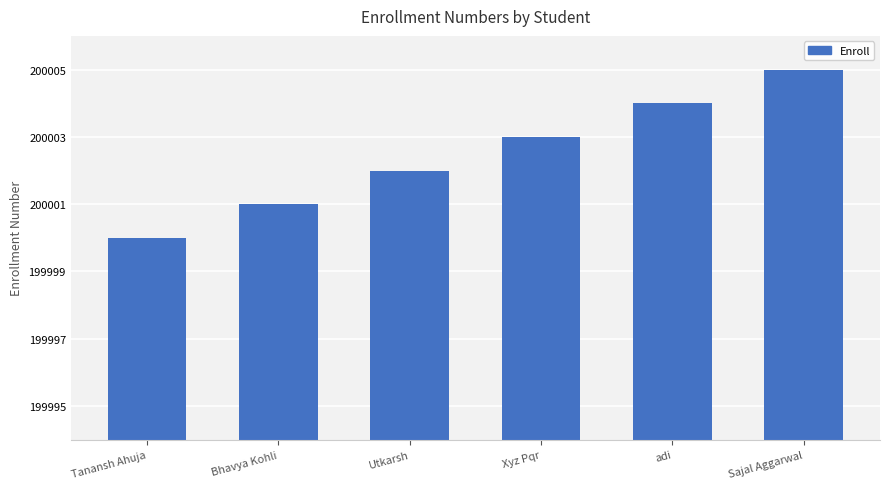

How many values are between 200001 and 200004?

4